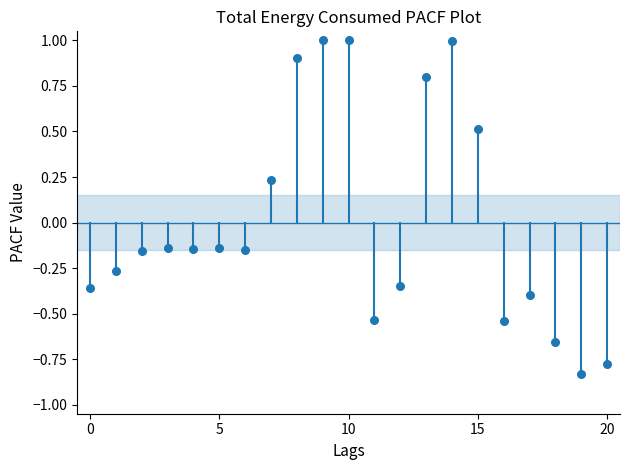

What is the range of Y values (max minus min)?

1.8